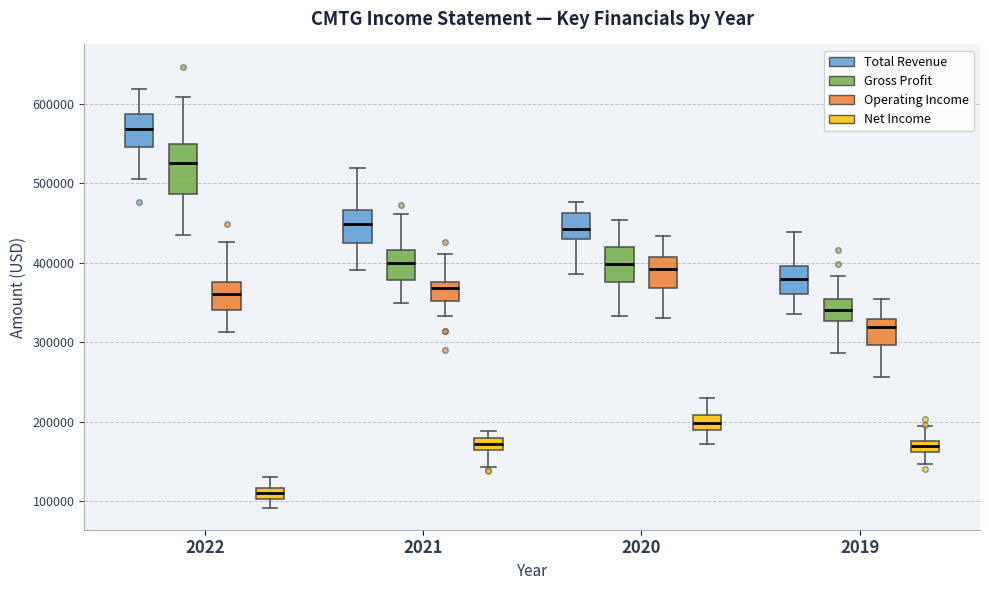

Where is the lower edge of the box for 2021 (Gross Profit) on the y-axis? The values are not printed on the chart, so give them approximately, as read against the axis.

380000